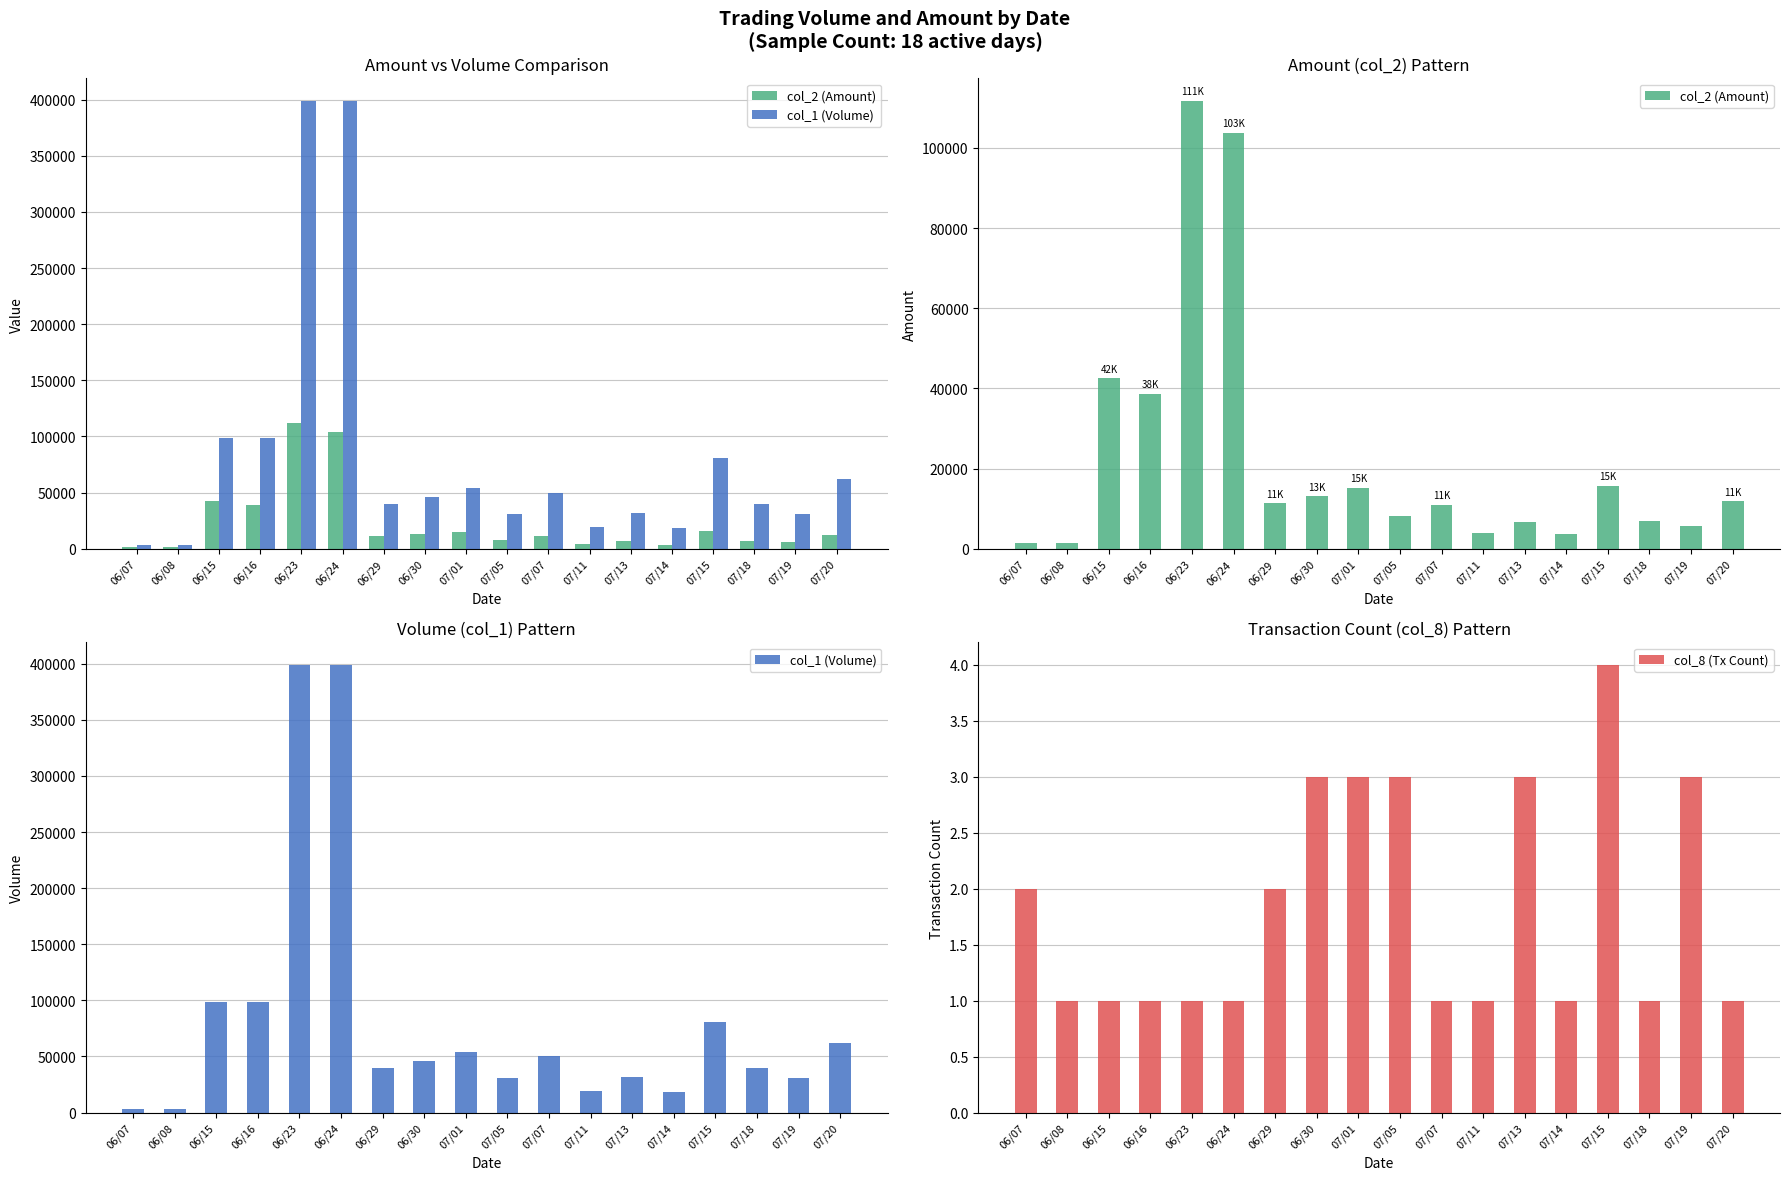

Reading right to left, transcribe all the data shown in this chart.

col_2 (Amount): 11780	5700	6800	15700	3600	6740	3990	11000	8180	15180	13100	11400	103740	111720	38610	42570	1530	1450
col_1 (Volume): 62000	31000	40000	81000	18000	32000	19000	50000	31000	54000	46000	40000	399000	399000	99000	99000	3000	3000
col_8 (Tx Count): 1	3	1	4	1	3	1	1	3	3	3	2	1	1	1	1	1	2